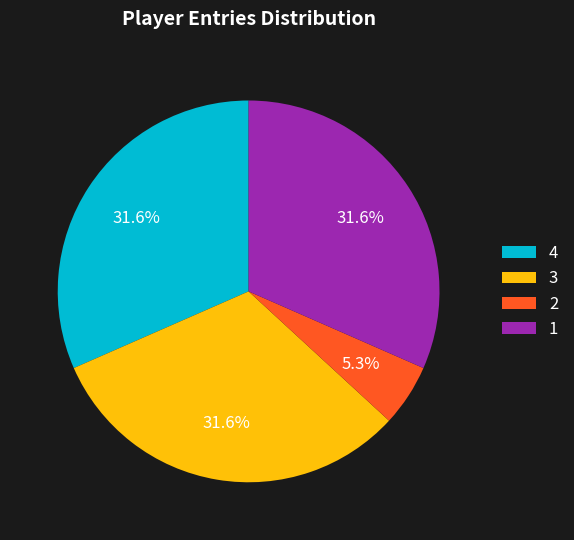

What portion of the pie excludes 3?

68.4%